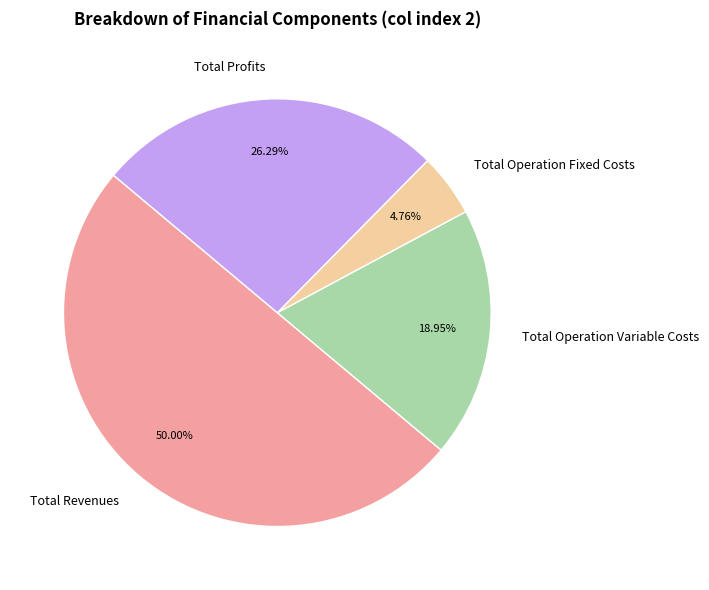

Which slice is the largest?

Total Revenues